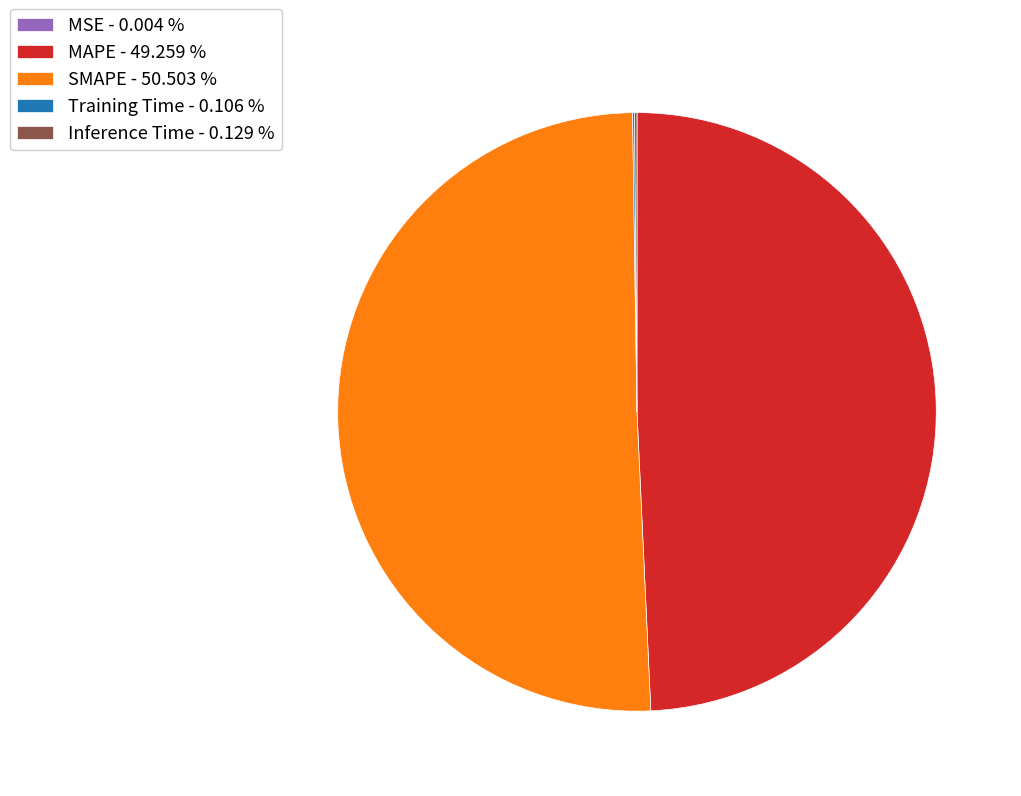

Is MAPE - 49.259 % the majority of the pie?

No